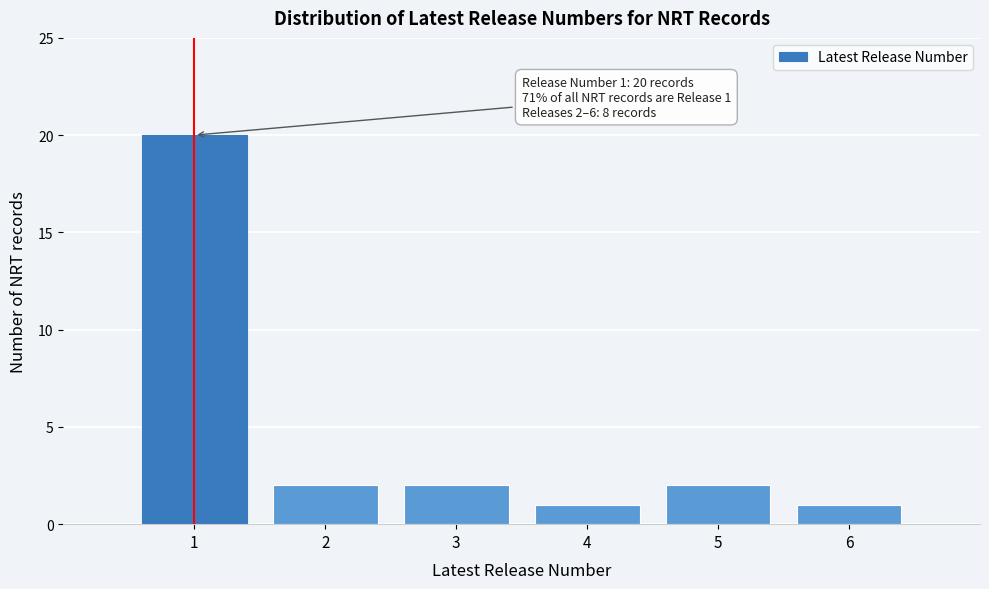

Over which range of the x-axis is the bar tallest?

0.5 to 1.5